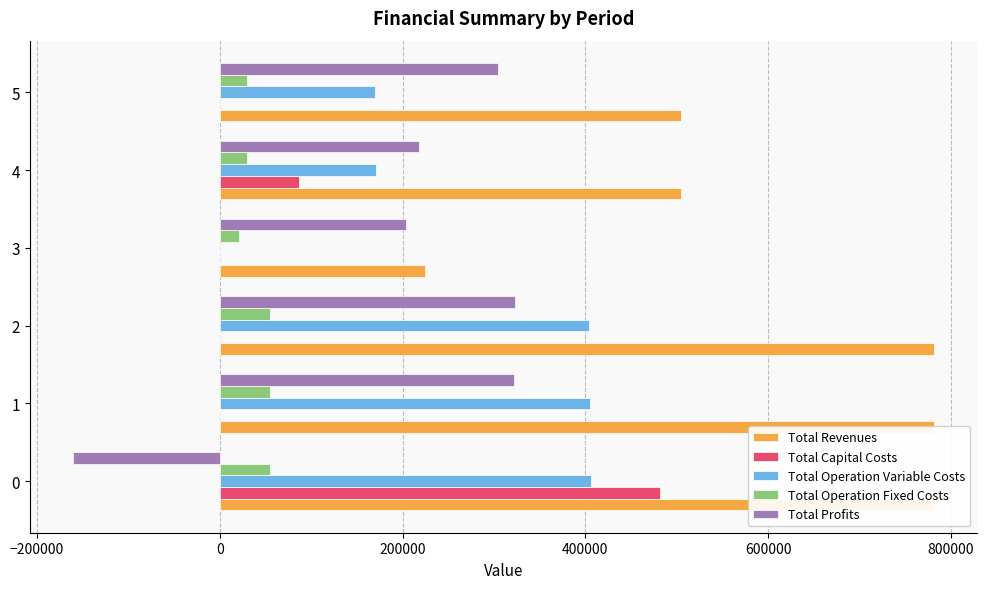

What is the total value across all series at 1?

1562652.2